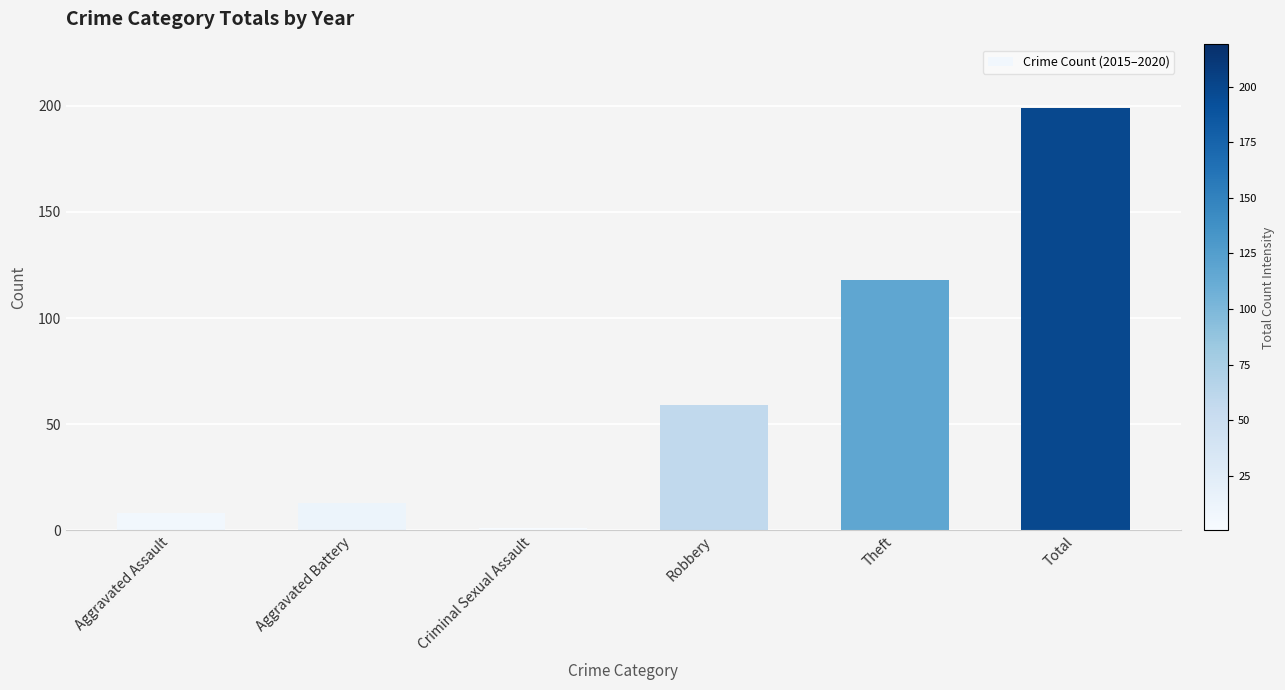

What is the change in value from Aggravated Battery to Robbery?

+46